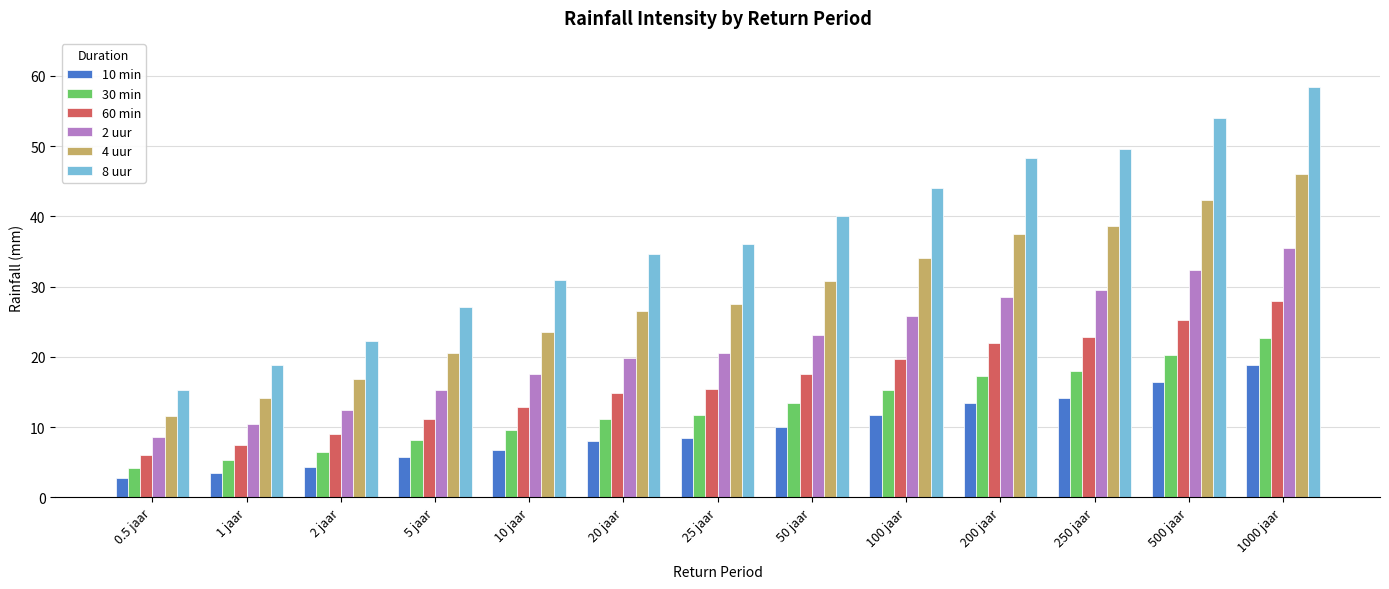

What is the value of the 4 uur bar at the 6th from the left?

26.6